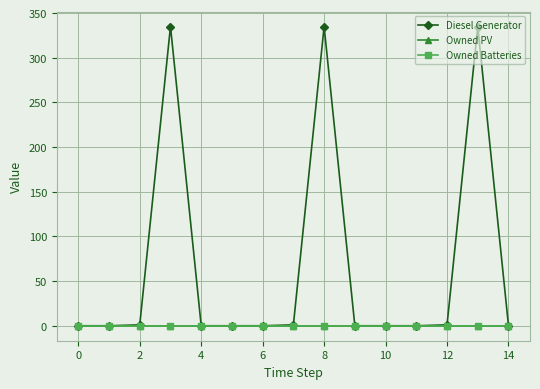

Is this an area chart (filled region under the line)?

No